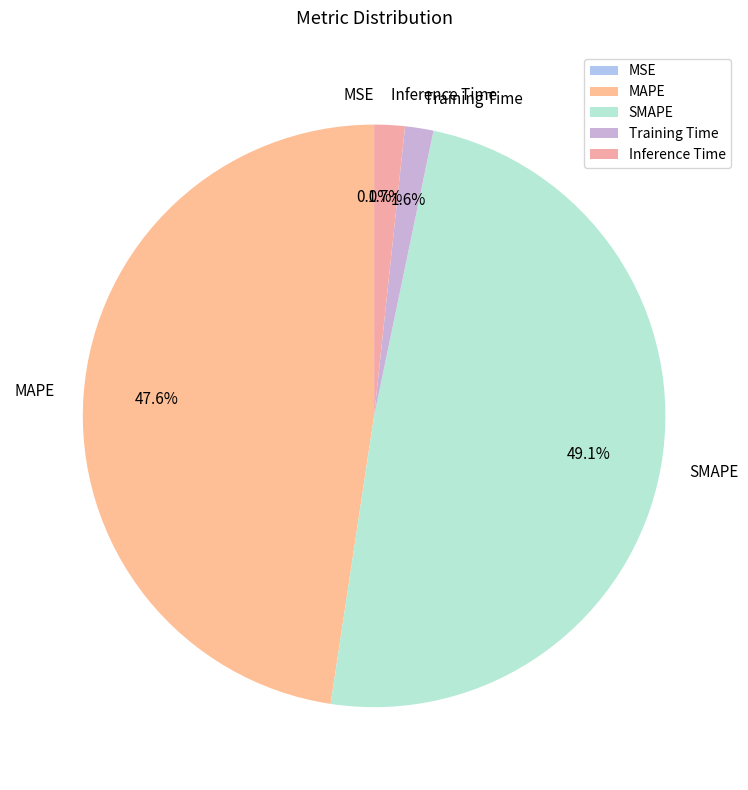

Combined, do Training Time and MAPE account for over 50%?

No